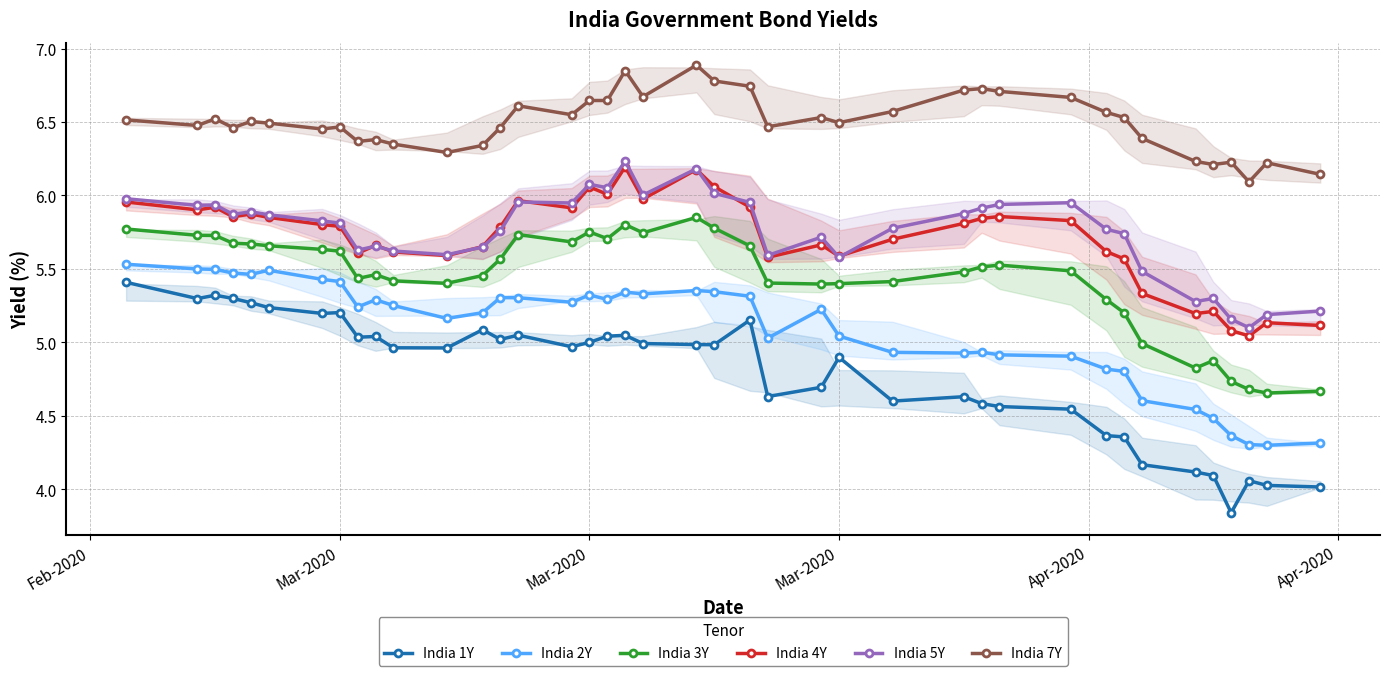

True or false: India 4Y has more than 0 interior local peaks.

True